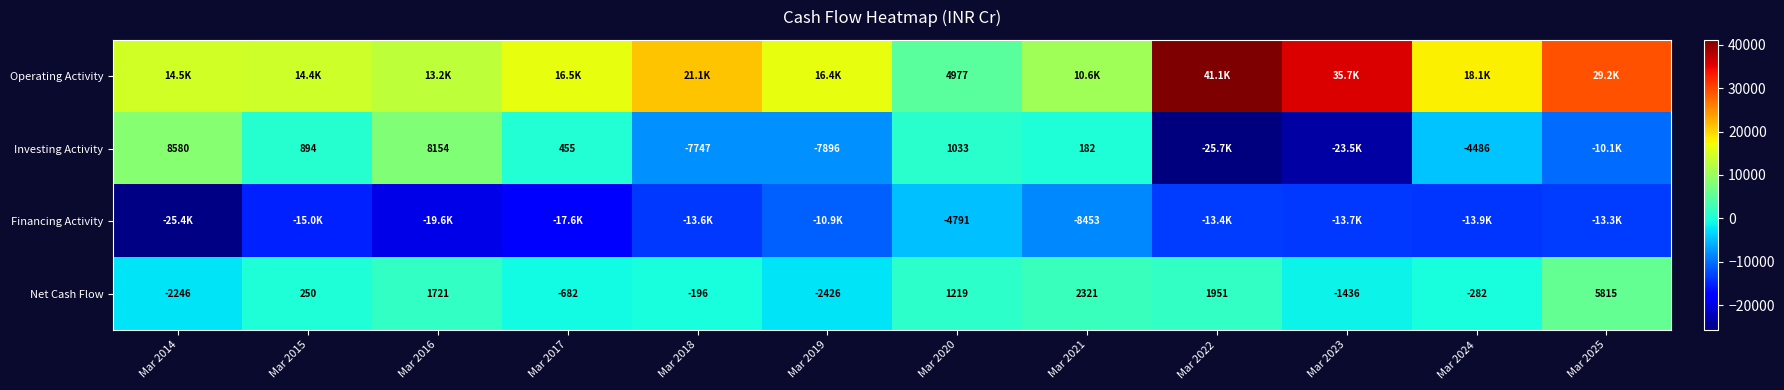

List the labels in order of Net Cash Flow value, largest first.

Mar 2025, Mar 2021, Mar 2022, Mar 2016, Mar 2020, Mar 2015, Mar 2018, Mar 2024, Mar 2017, Mar 2023, Mar 2014, Mar 2019